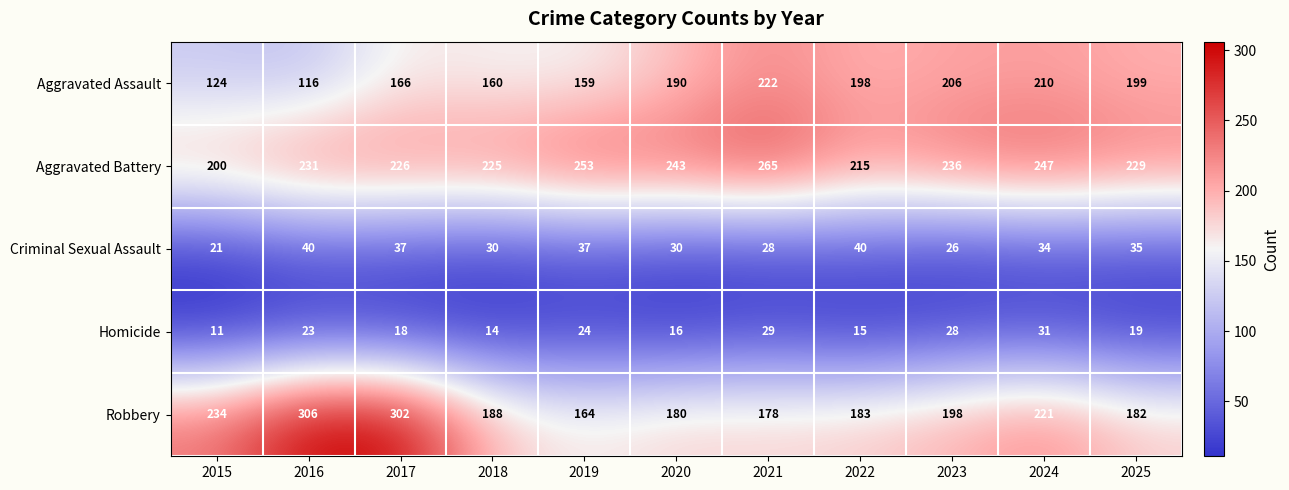

Rank the series by their maximum value, from highest to lowest.

Robbery, Aggravated Battery, Aggravated Assault, Criminal Sexual Assault, Homicide